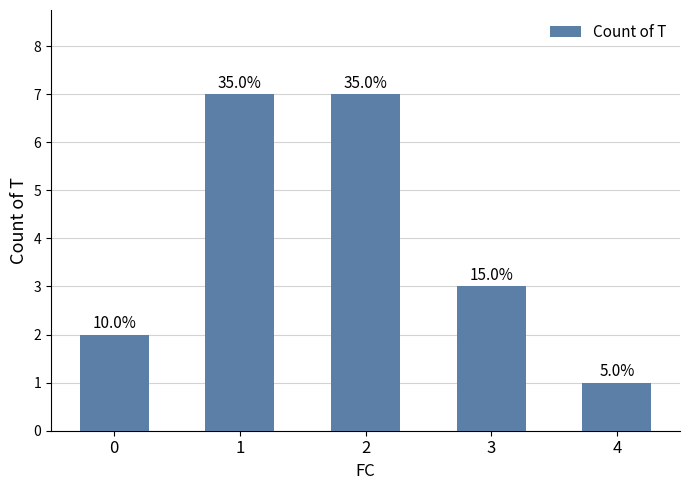

What is the value of the 5th bar from the left?

1